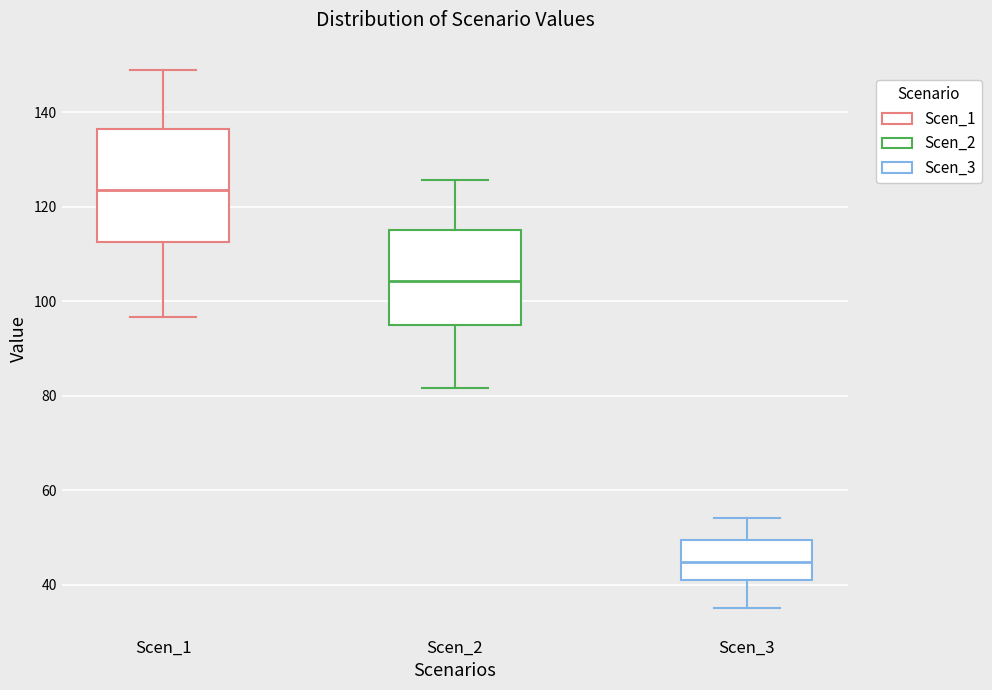

Where is the lower edge of the box for Scen_3 on the y-axis? The values are not printed on the chart, so give them approximately, as read against the axis.

40